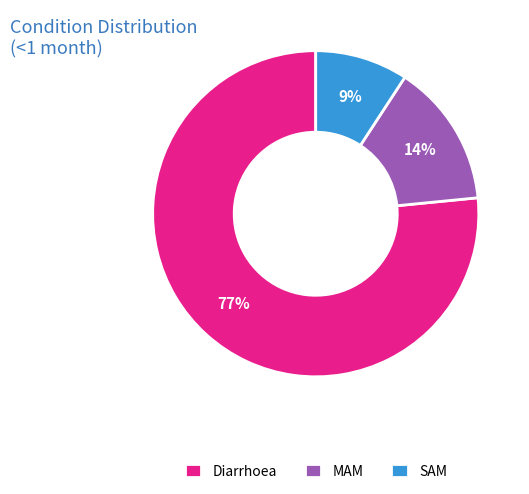

The SAM slice represents 19% of the pie. True or false?

False